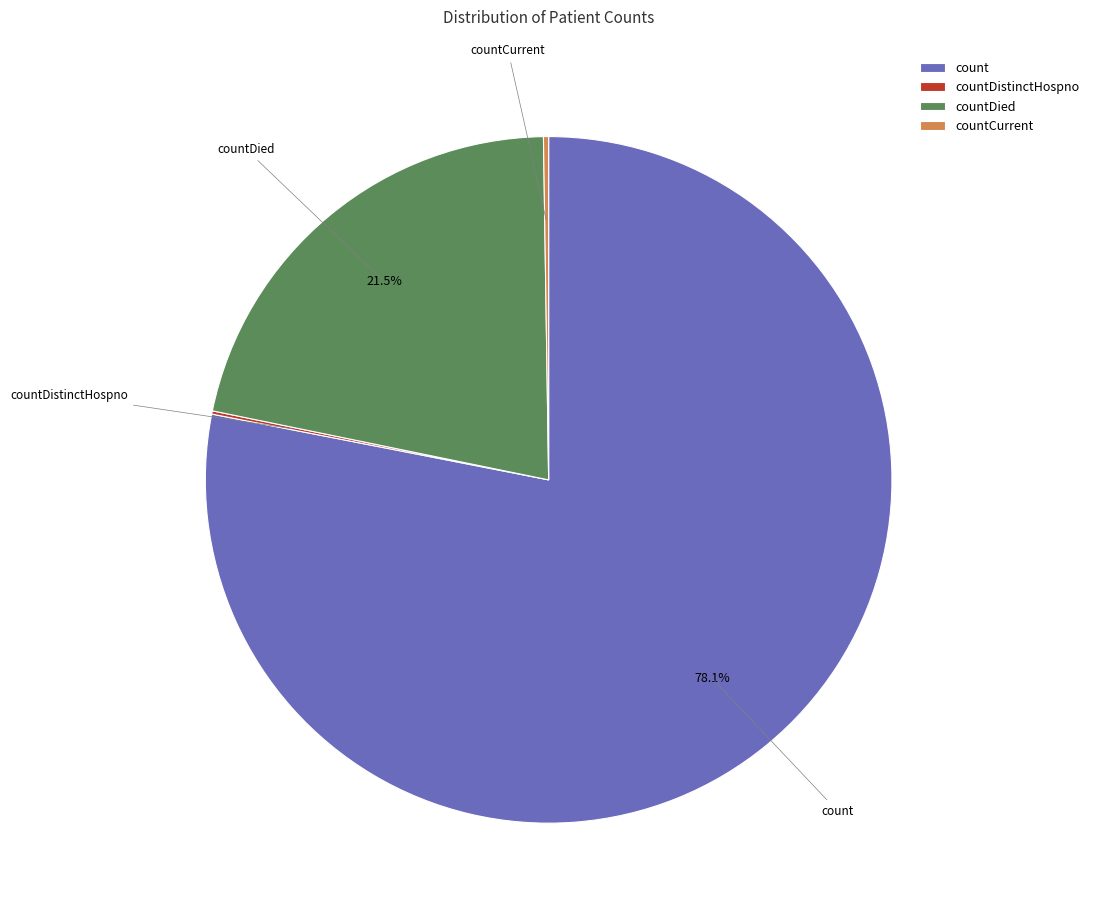

What percentage do count and countDied together represent?

99.6%